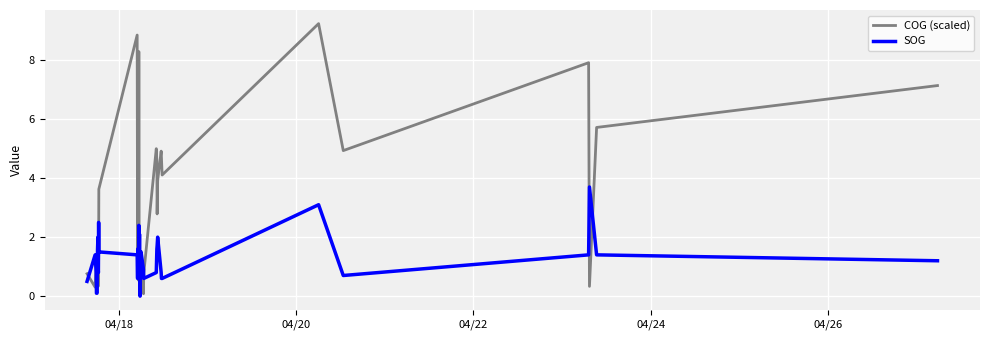

What is the average value of the COG (scaled) series?

2.8